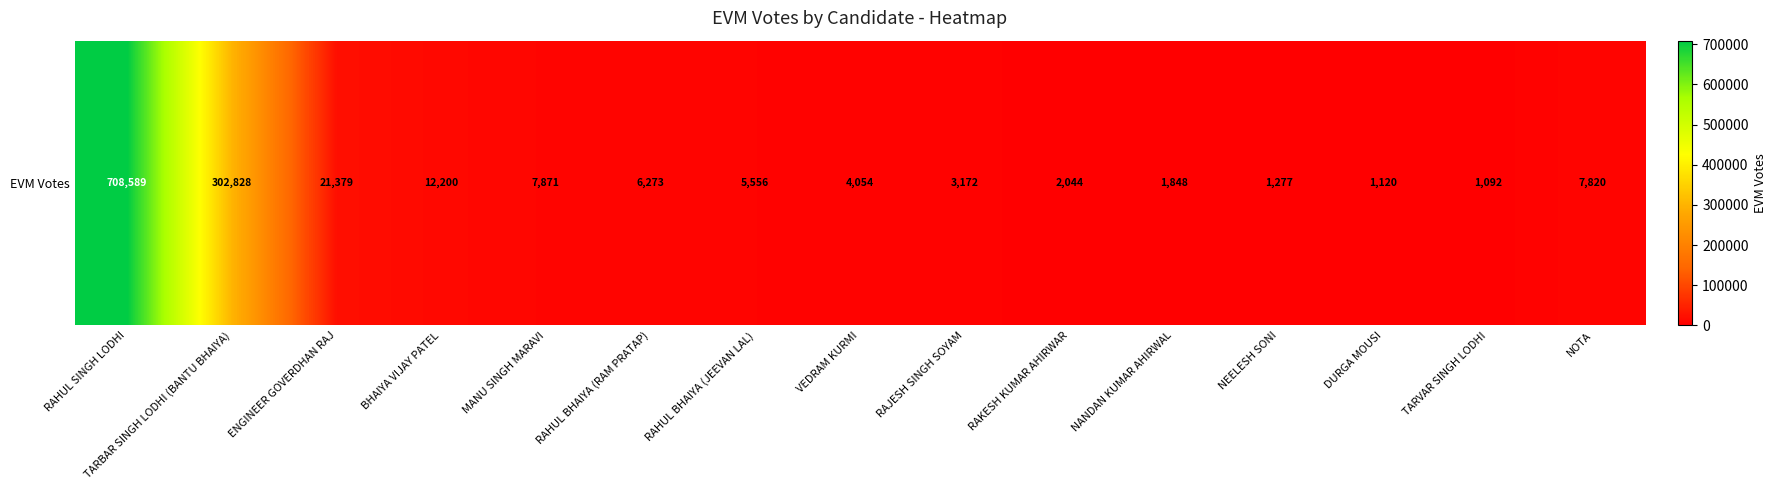

Reading left to right, transcribe all the data shown in this chart.

RAHUL SINGH LODHI=708589	TARBAR SINGH LODHI (BANTU BHAIYA)=302828	ENGINEER GOVERDHAN RAJ=21379	BHAIYA VIJAY PATEL=12200	MANU SINGH MARAVI=7871	RAHUL BHAIYA (RAM PRATAP)=6273	RAHUL BHAIYA (JEEVAN LAL)=5556	VEDRAM KURMI=4054	RAJESH SINGH SOYAM=3172	RAKESH KUMAR AHIRWAR=2044	NANDAN KUMAR AHIRWAL=1848	NEELESH SONI=1277	DURGA MOUSI=1120	TARVAR SINGH LODHI=1092	NOTA=7820